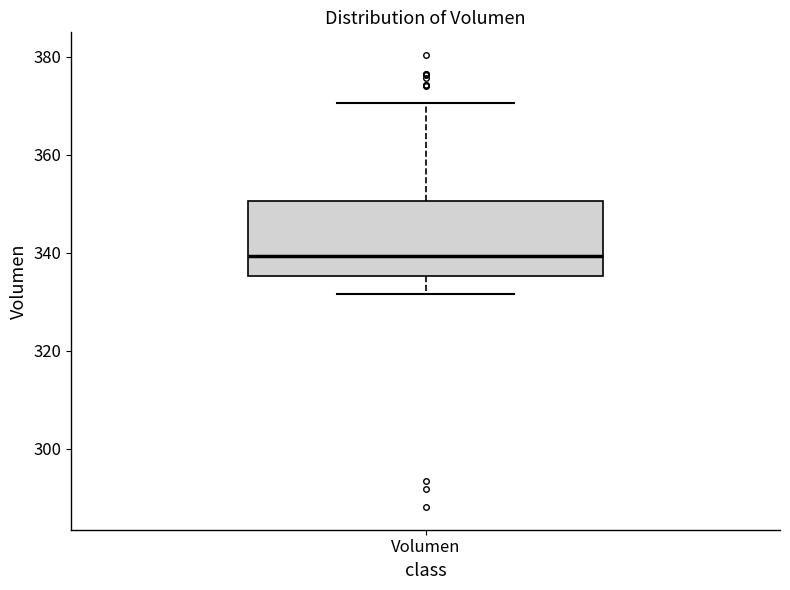

Read this box plot against the y-axis: the position of the median line, the range covered by the box, and the ends of both whiskers. The values are not printed on the chart, so give them approximately, as read against the axis.

median 340, box 336 to 350, whiskers 332 to 370